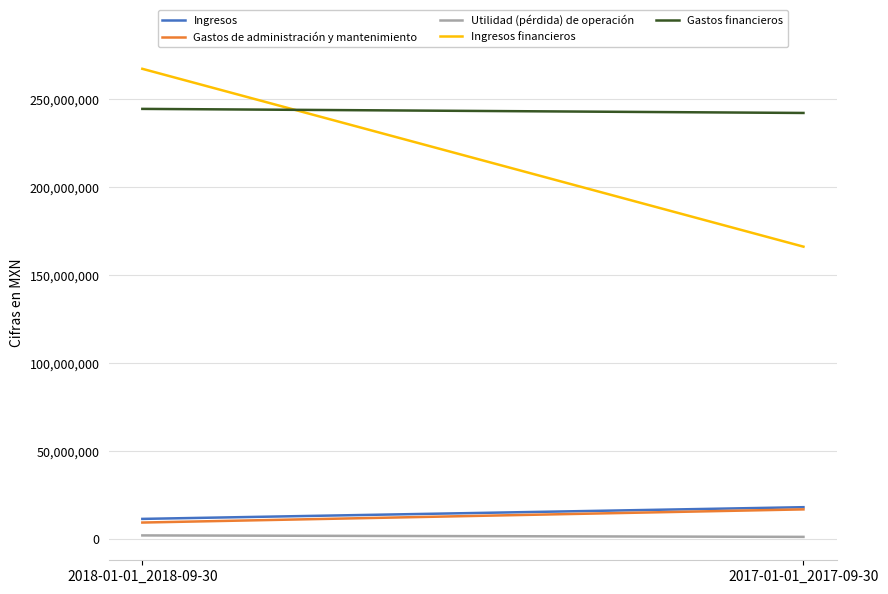

How many lines are shown in the chart?

5